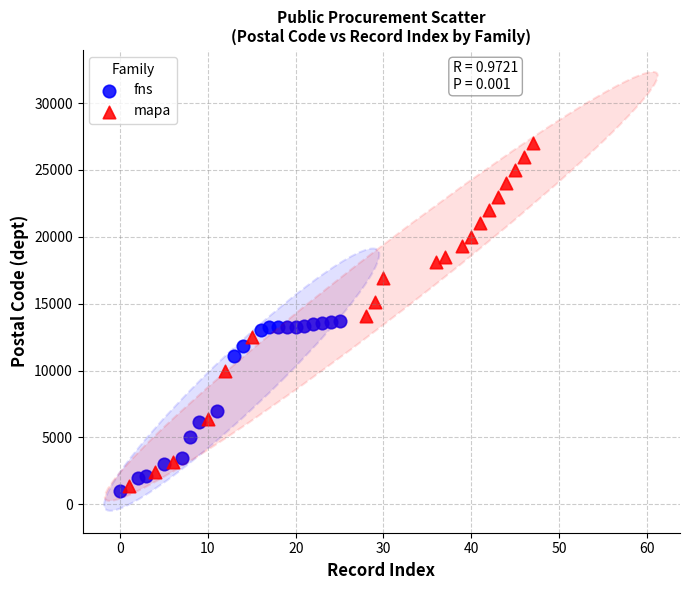

Which series contains the highest Y value?

mapa